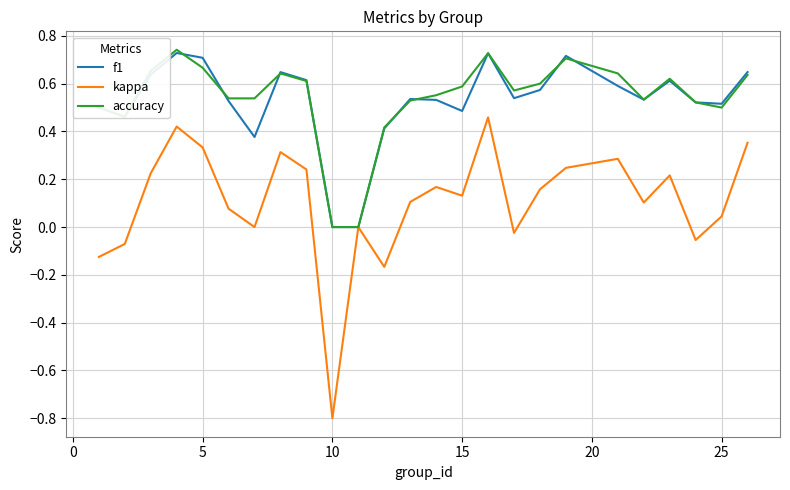

What is the minimum value shown in the chart?

-0.8